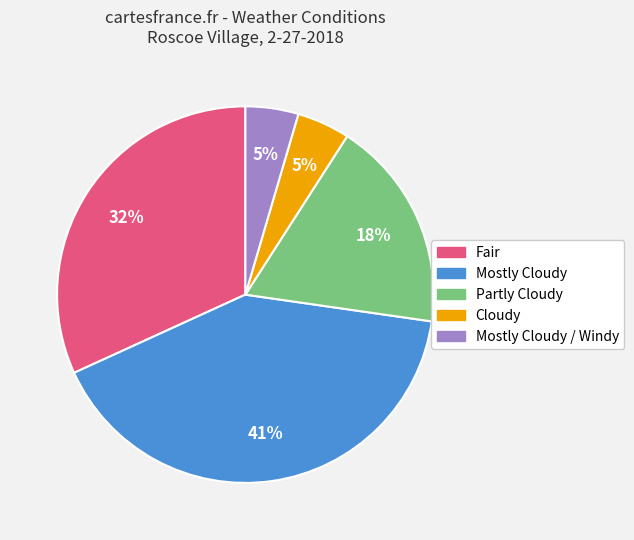

To the nearest percent, what is the average slice percentage?

20%